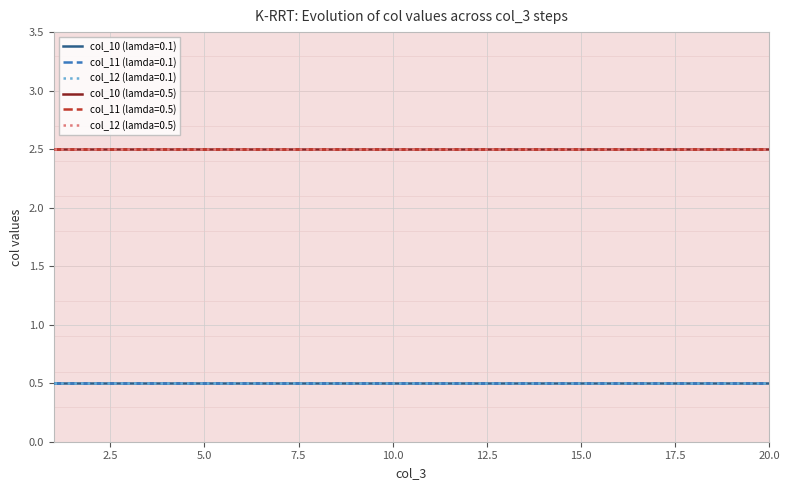

True or false: col_12 (lamda=0.1) and col_10 (lamda=0.5) cross at least once.

False